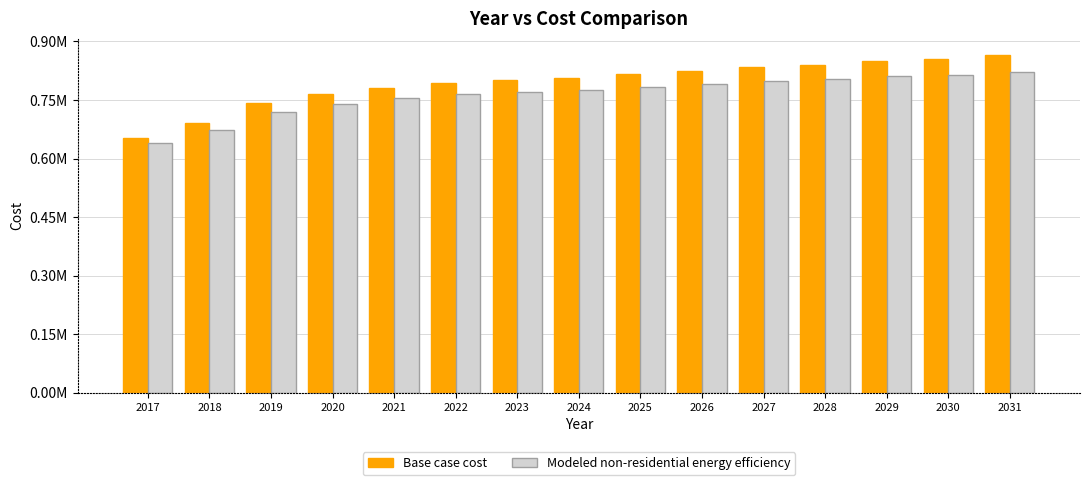

The value of Base case cost at 2022 is 1114822.8. True or false?

False